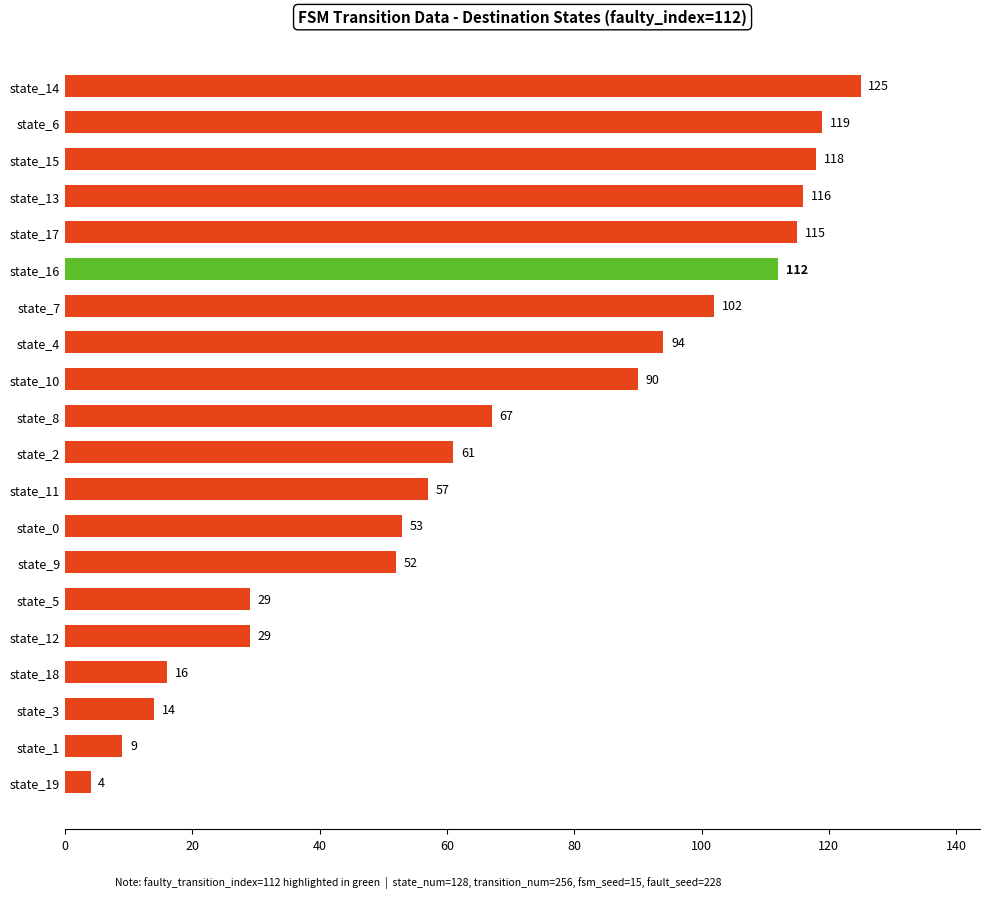

Is it true that the value at state_2 is 61?

True